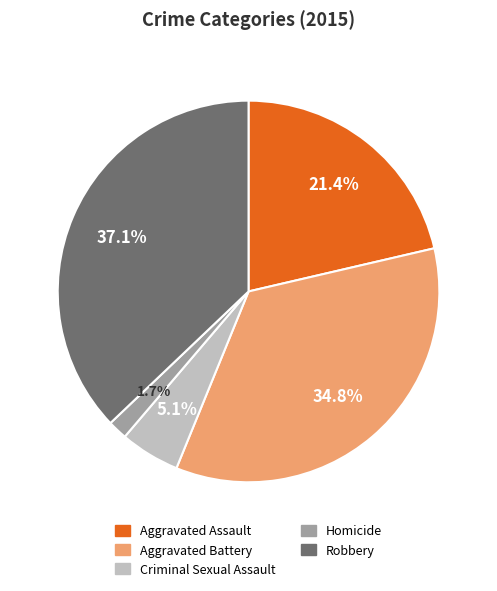

Is it true that Homicide is 13% of the pie?

False